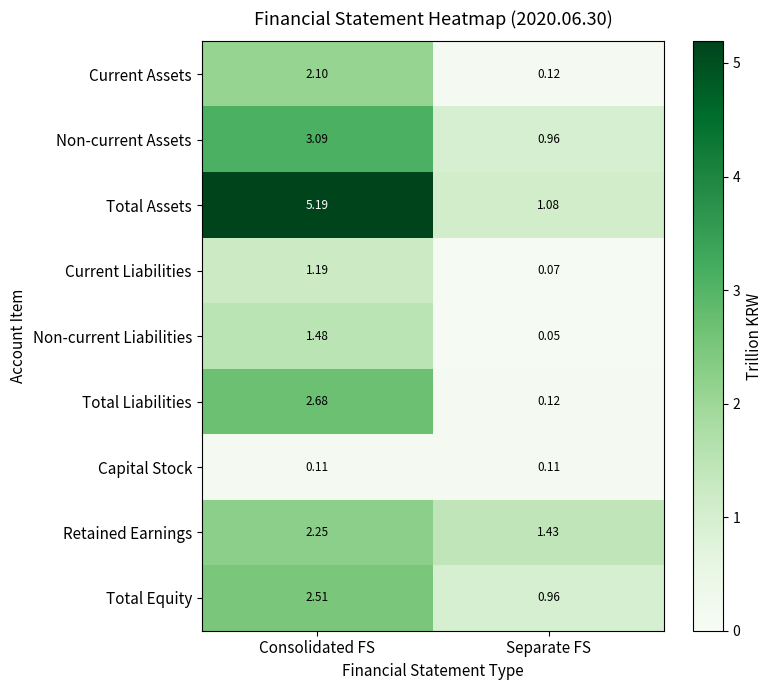

Rank the series at Consolidated FS from highest to lowest value.

Total Assets, Non-current Assets, Total Liabilities, Total Equity, Retained Earnings, Current Assets, Non-current Liabilities, Current Liabilities, Capital Stock